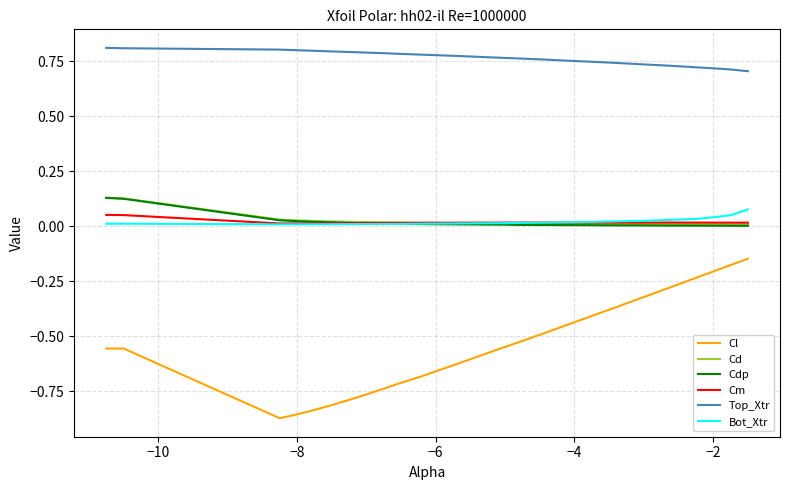

Which series has the largest total across all categories?

Top_Xtr